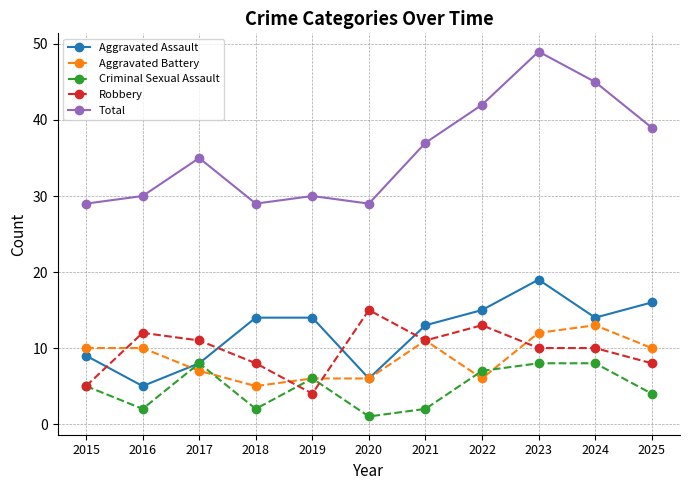

Which series has the largest total across all categories?

Total